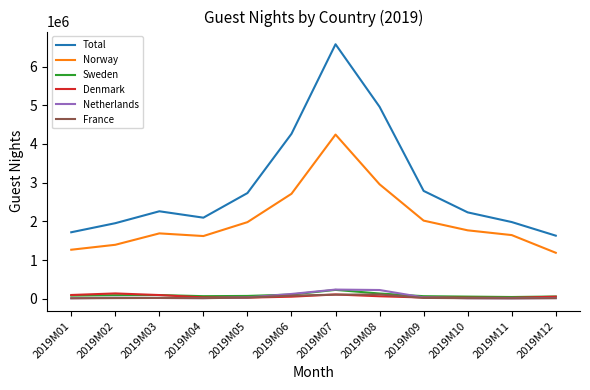

What is the maximum value shown in the chart?

6575171